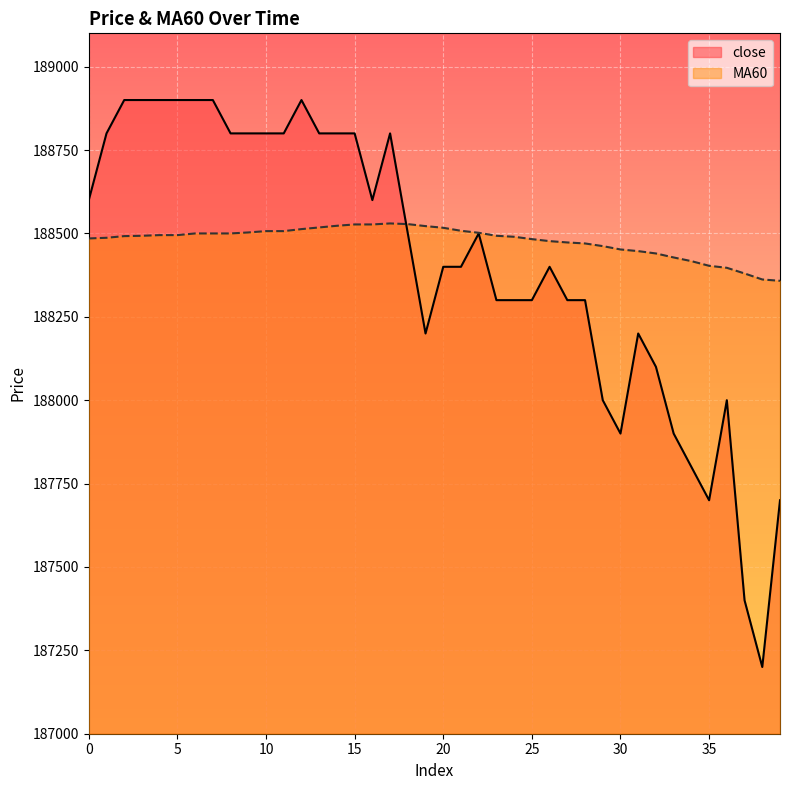

How many interior local valleys does the close series have?

5